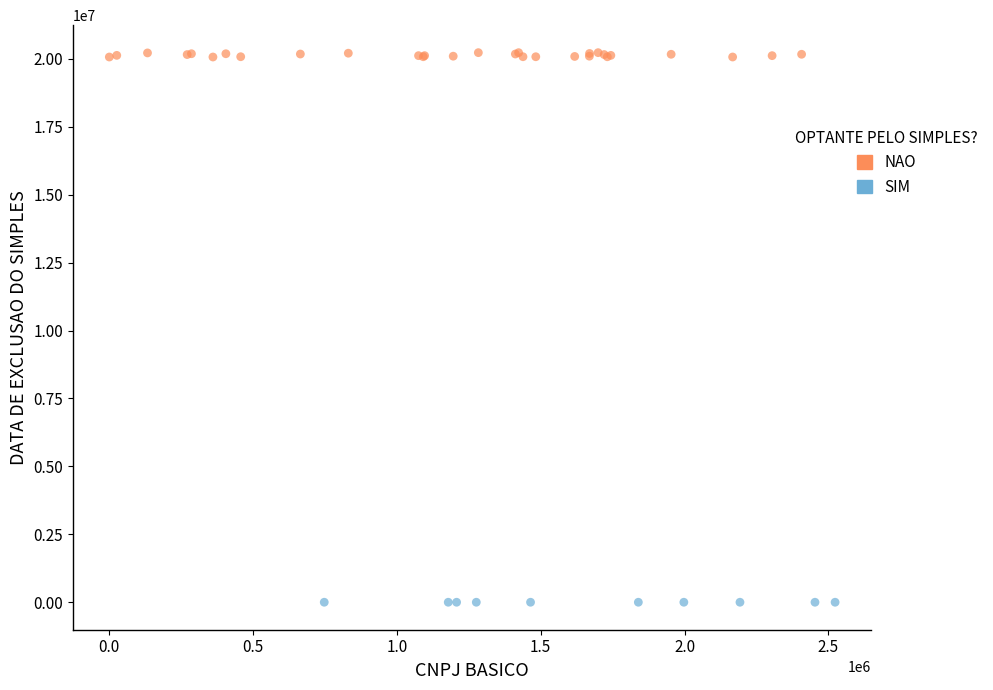

Which series reaches the minimum Y coordinate?

SIM